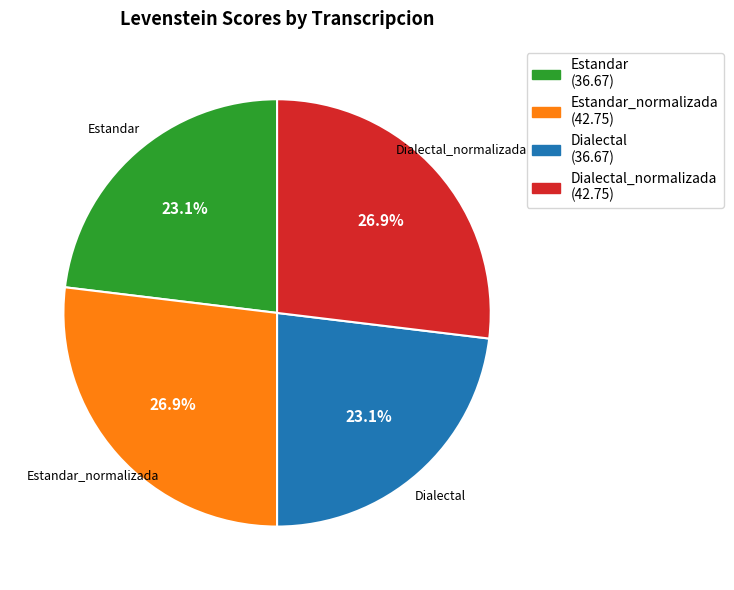

Which has a higher value, Estandar or Dialectal_normalizada?

Dialectal_normalizada